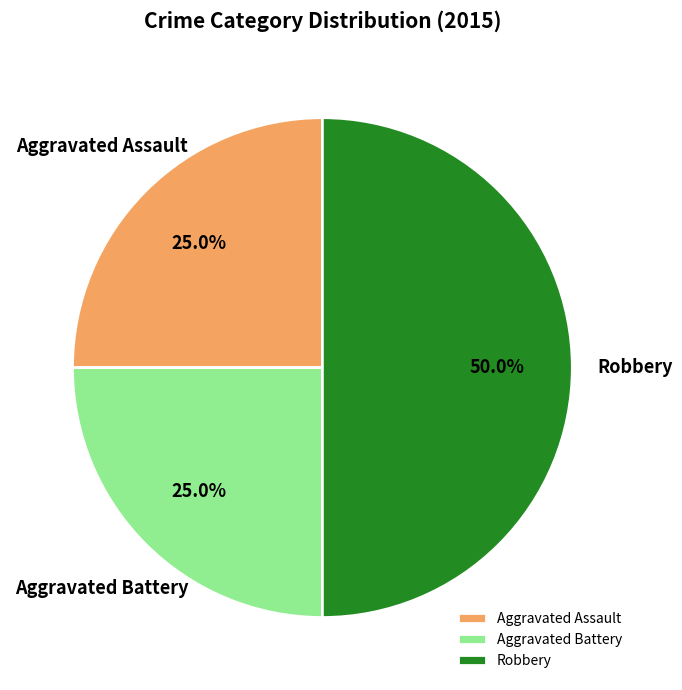

Approximately how many times larger is the value at Aggravated Battery compared to Aggravated Assault?

1.0